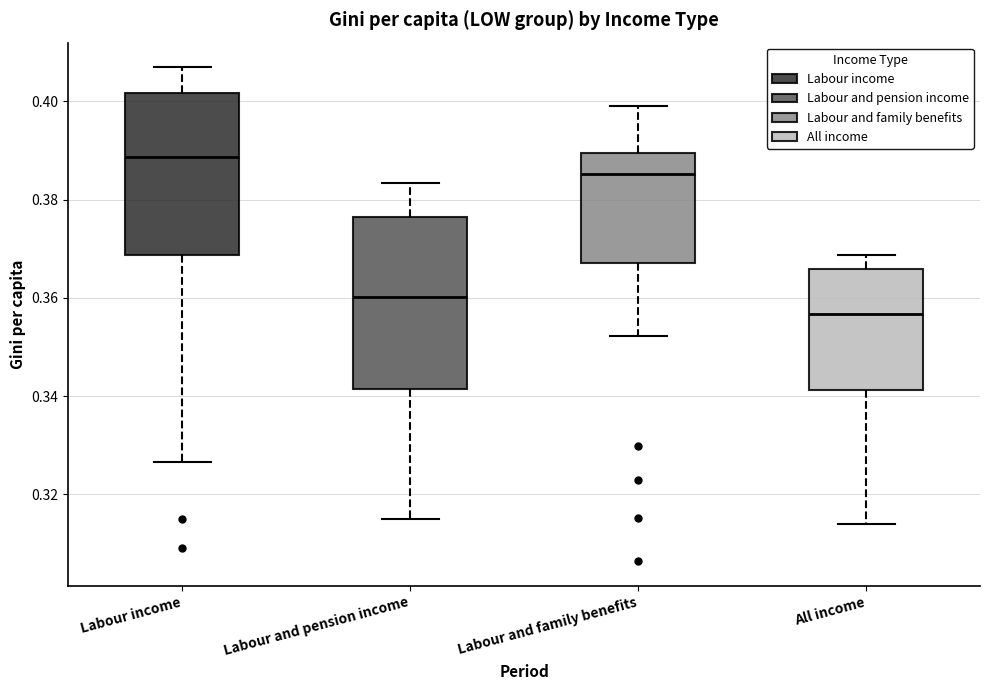

Where is the lower edge of the box for Labour income on the y-axis? The values are not printed on the chart, so give them approximately, as read against the axis.

0.368